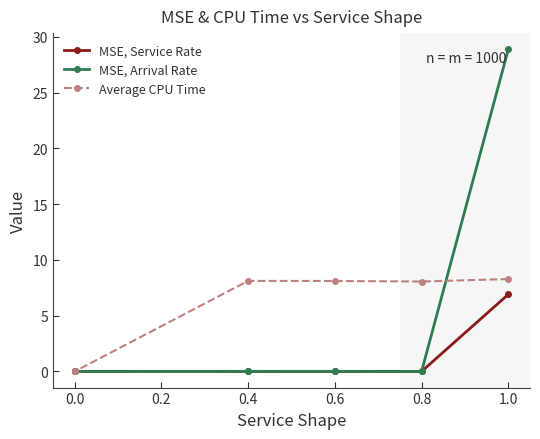

Rank the series by their maximum value, from lowest to highest.

MSE, Service Rate, Average CPU Time, MSE, Arrival Rate